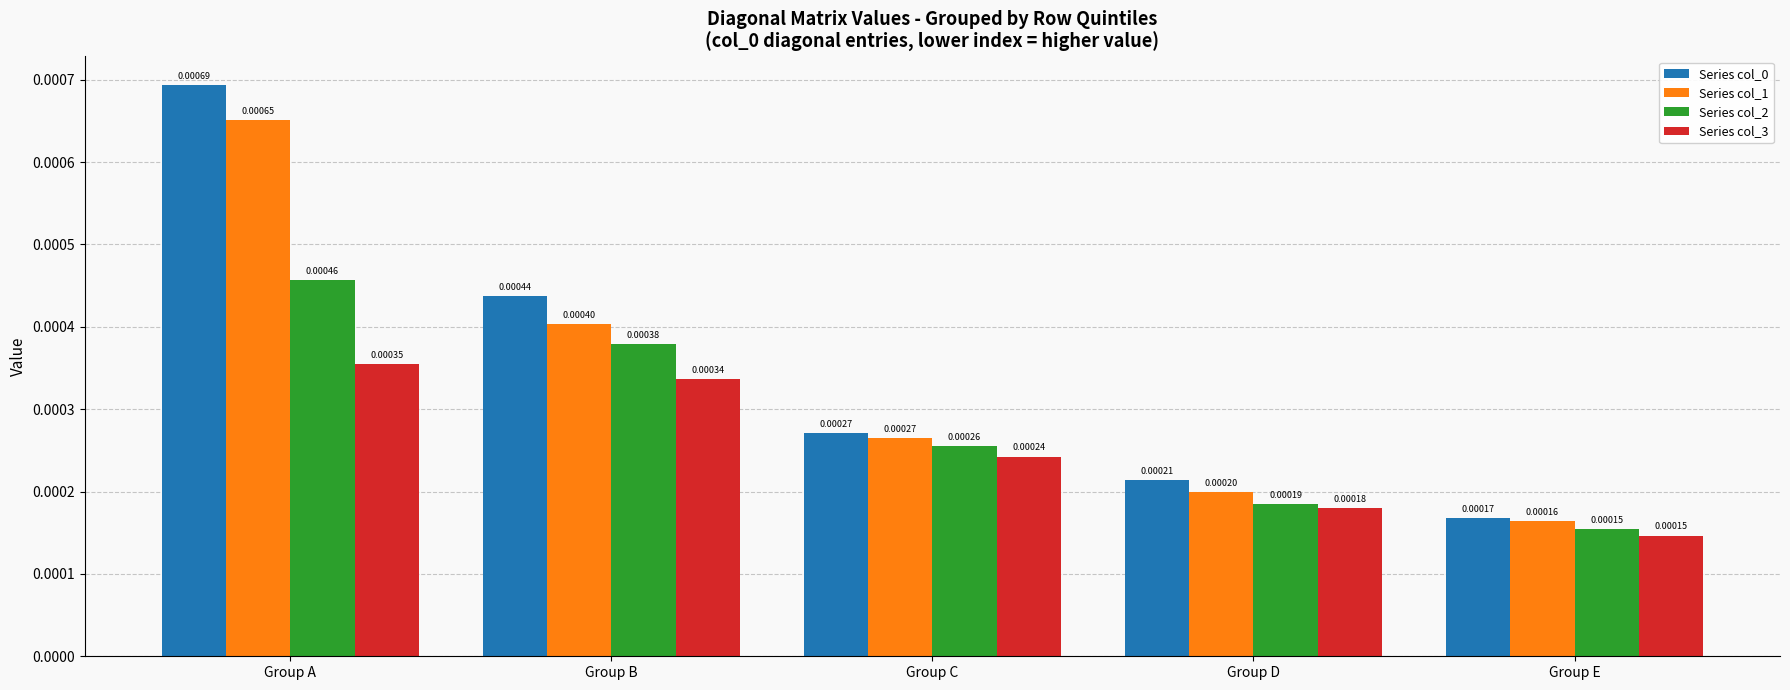

Where is Series col_2 nearest to the value 0?

Group E